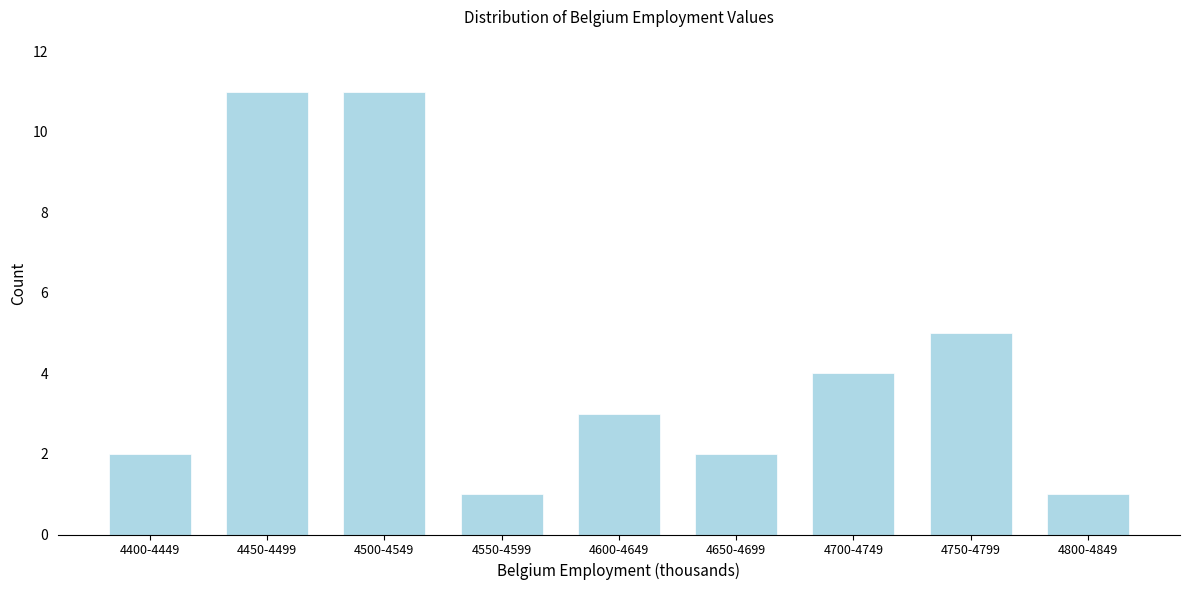

Reading left to right, what are all the values shown in this chart?

4400-4449=2	4450-4499=11	4500-4549=11	4550-4599=1	4600-4649=3	4650-4699=2	4700-4749=4	4750-4799=5	4800-4849=1